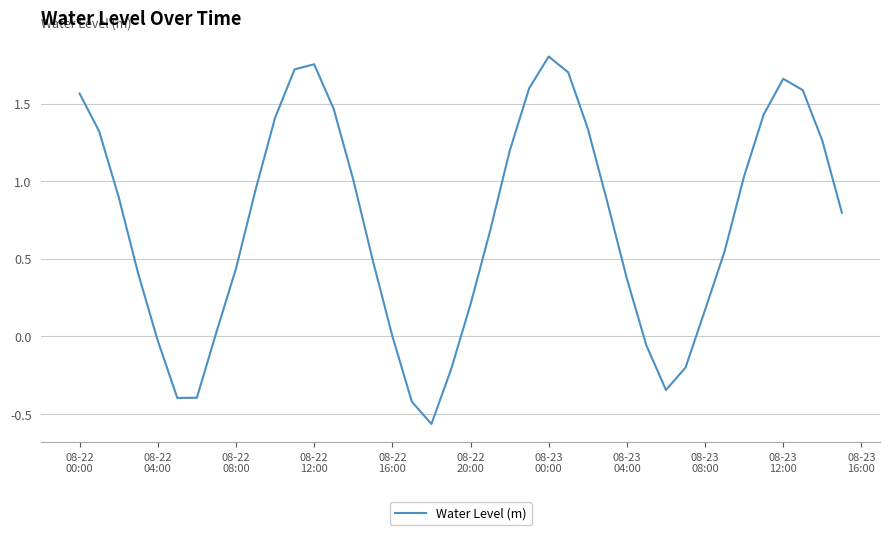

Does the chart have visible grid lines?

Yes